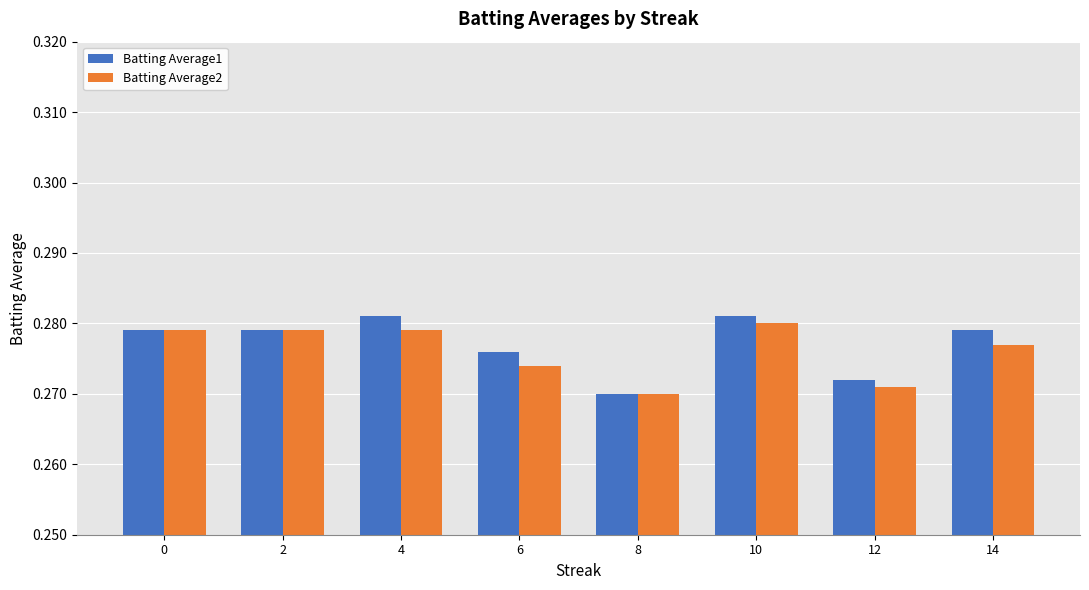

Is the value of Batting Average2 at 12 greater than the value of Batting Average1 at 0?

No